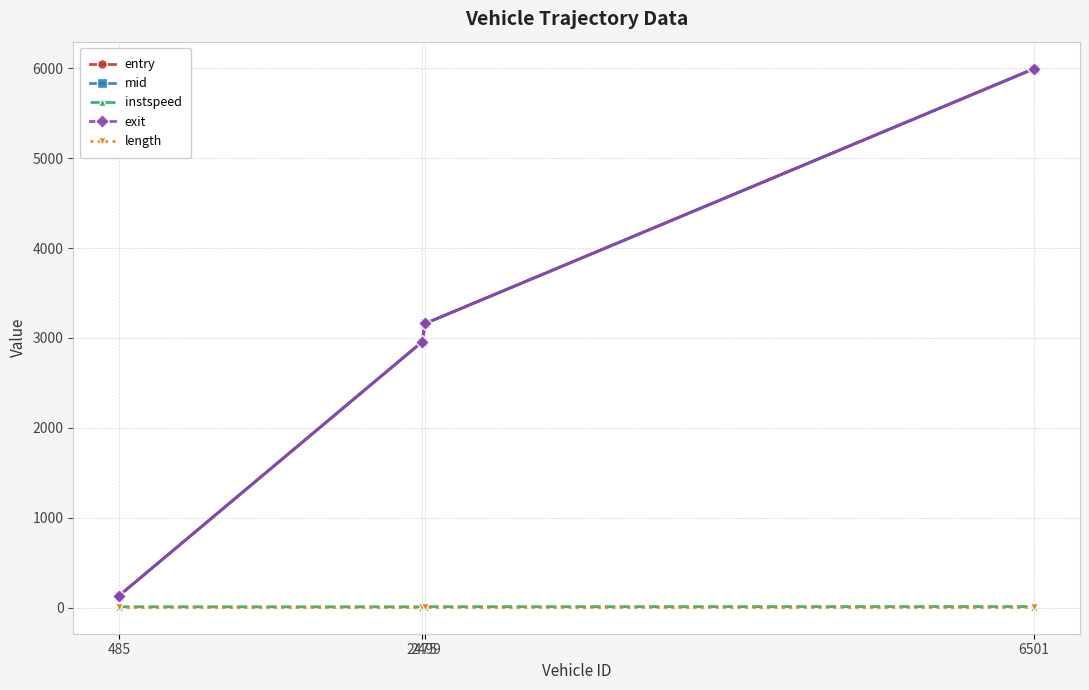

At how many categories does at least one series exceed 1092?

3